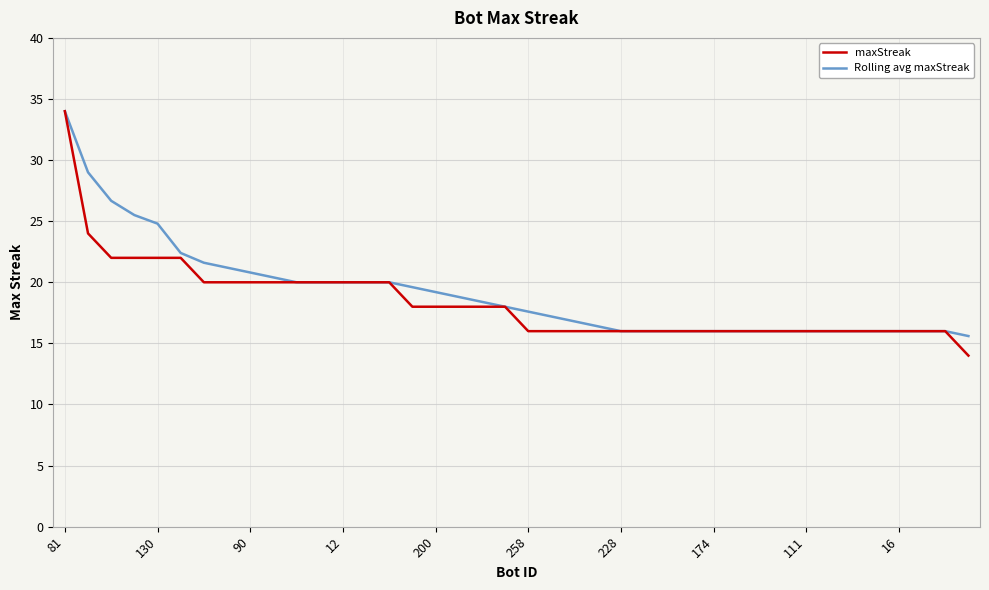

What is the maximum value for Rolling avg maxStreak?

34.0